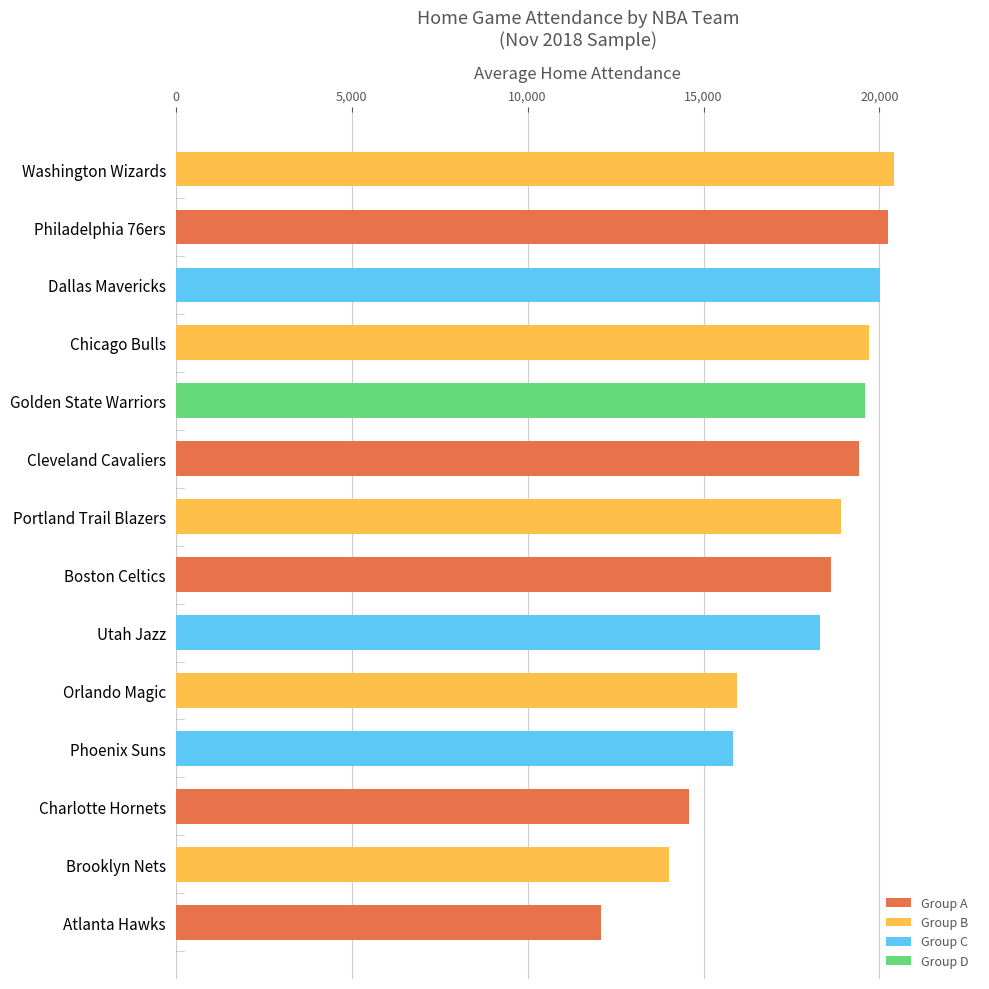

Between Utah Jazz and Golden State Warriors, which is larger?

Golden State Warriors